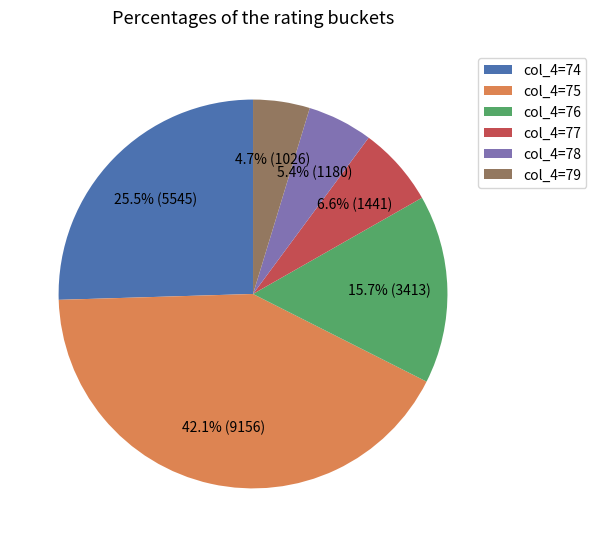

How many segments does this pie chart have?

6